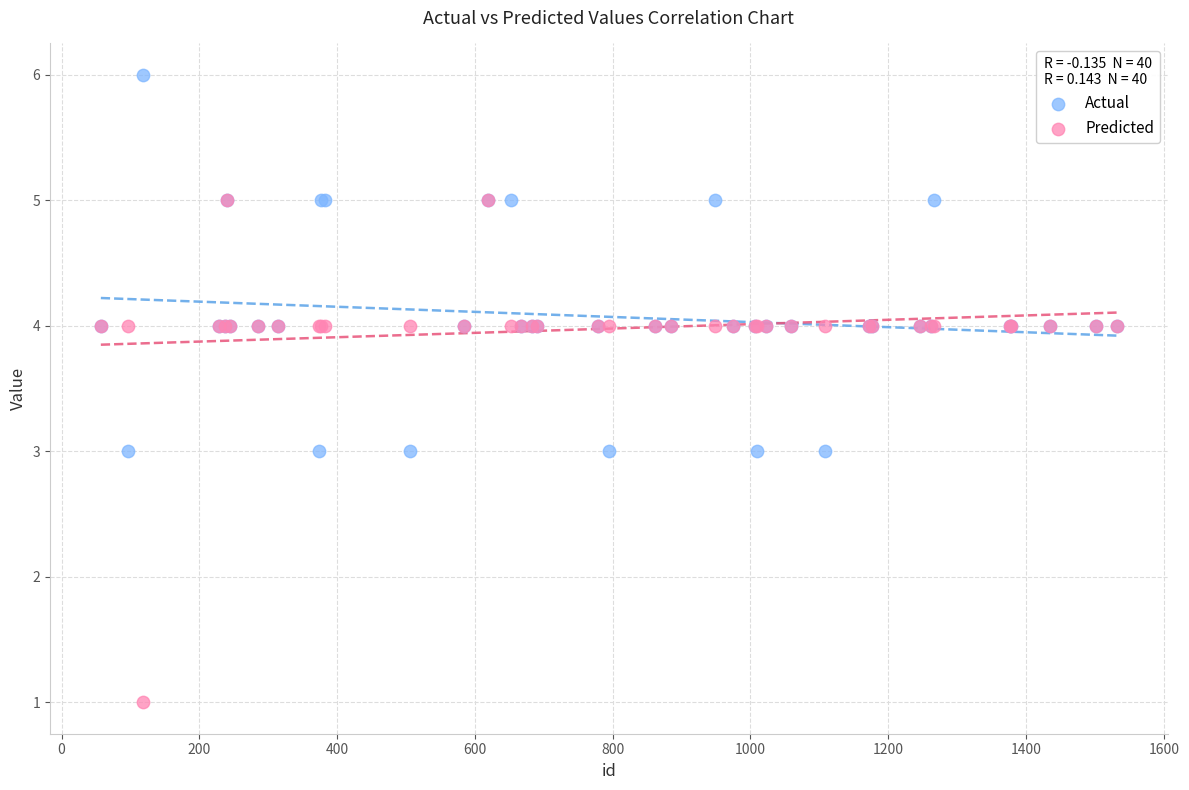

Which series reaches the minimum Y coordinate?

Predicted